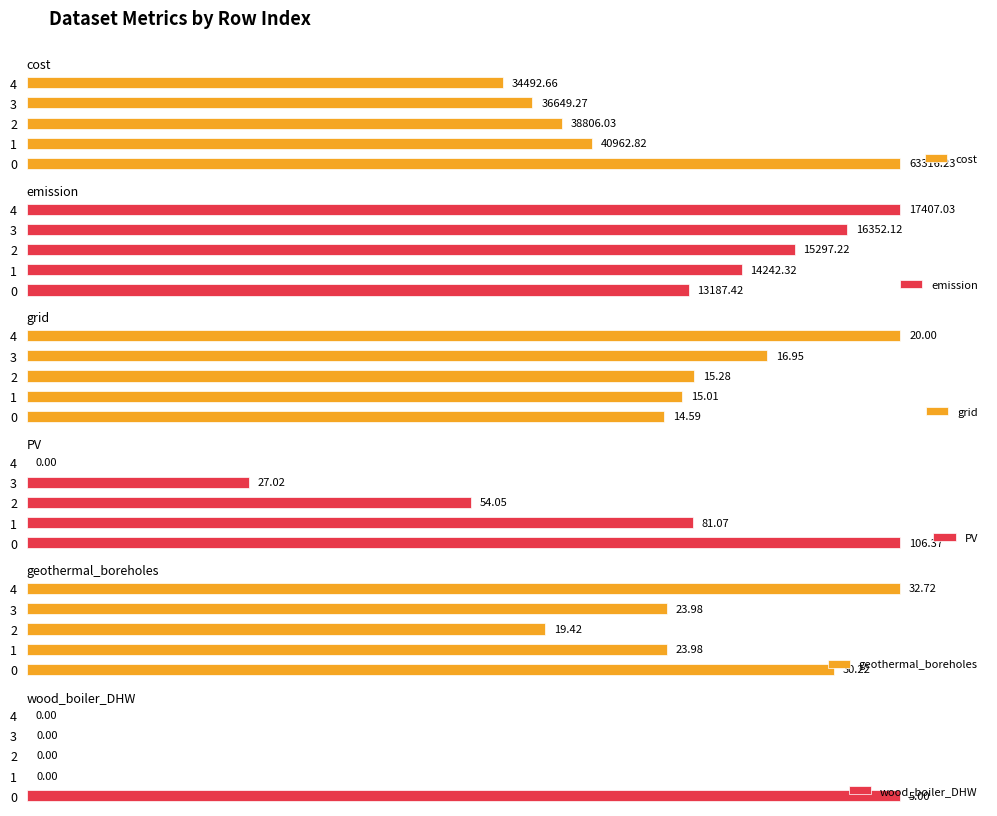

Does the chart contain stacked bars?

No